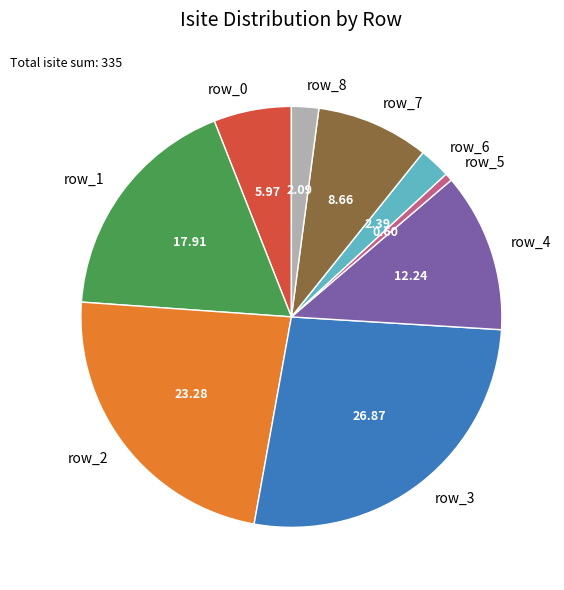

What is the ratio of the value at row_5 to the value at row_0?

0.1